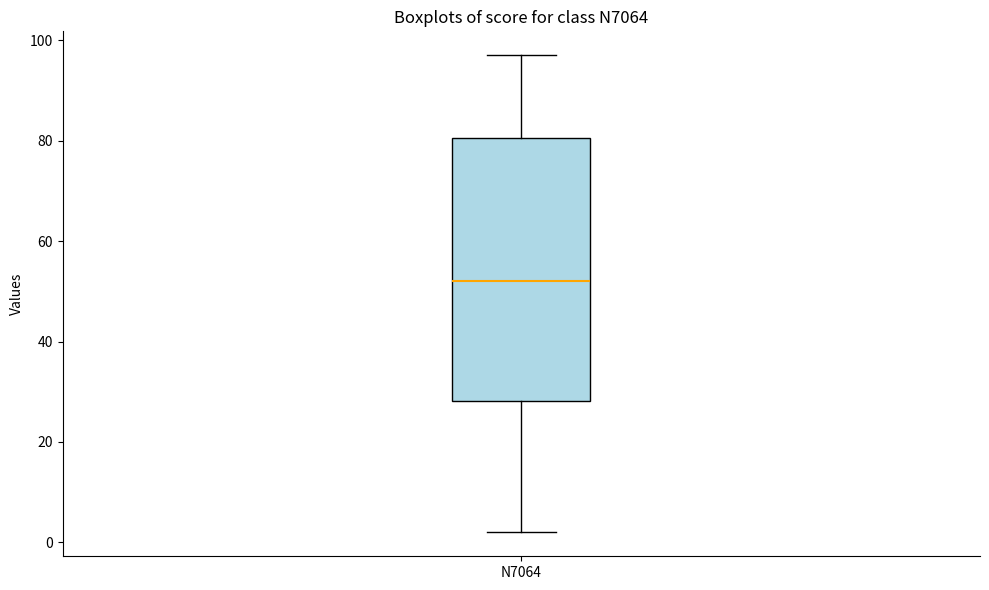

Transcribe this box plot: give where the median line is, the range the box spans, and where the two whiskers end, as read against the y-axis. The values are not printed on the chart, so give them approximately, as read against the axis.

median 52, box 28 to 80, whiskers 2 to 98